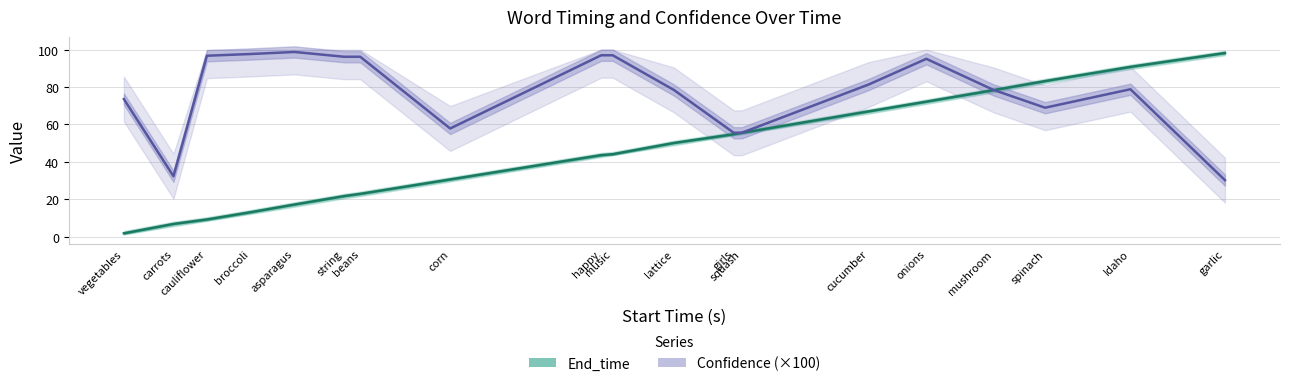

The value of End_time at girls is 82.0. True or false?

False